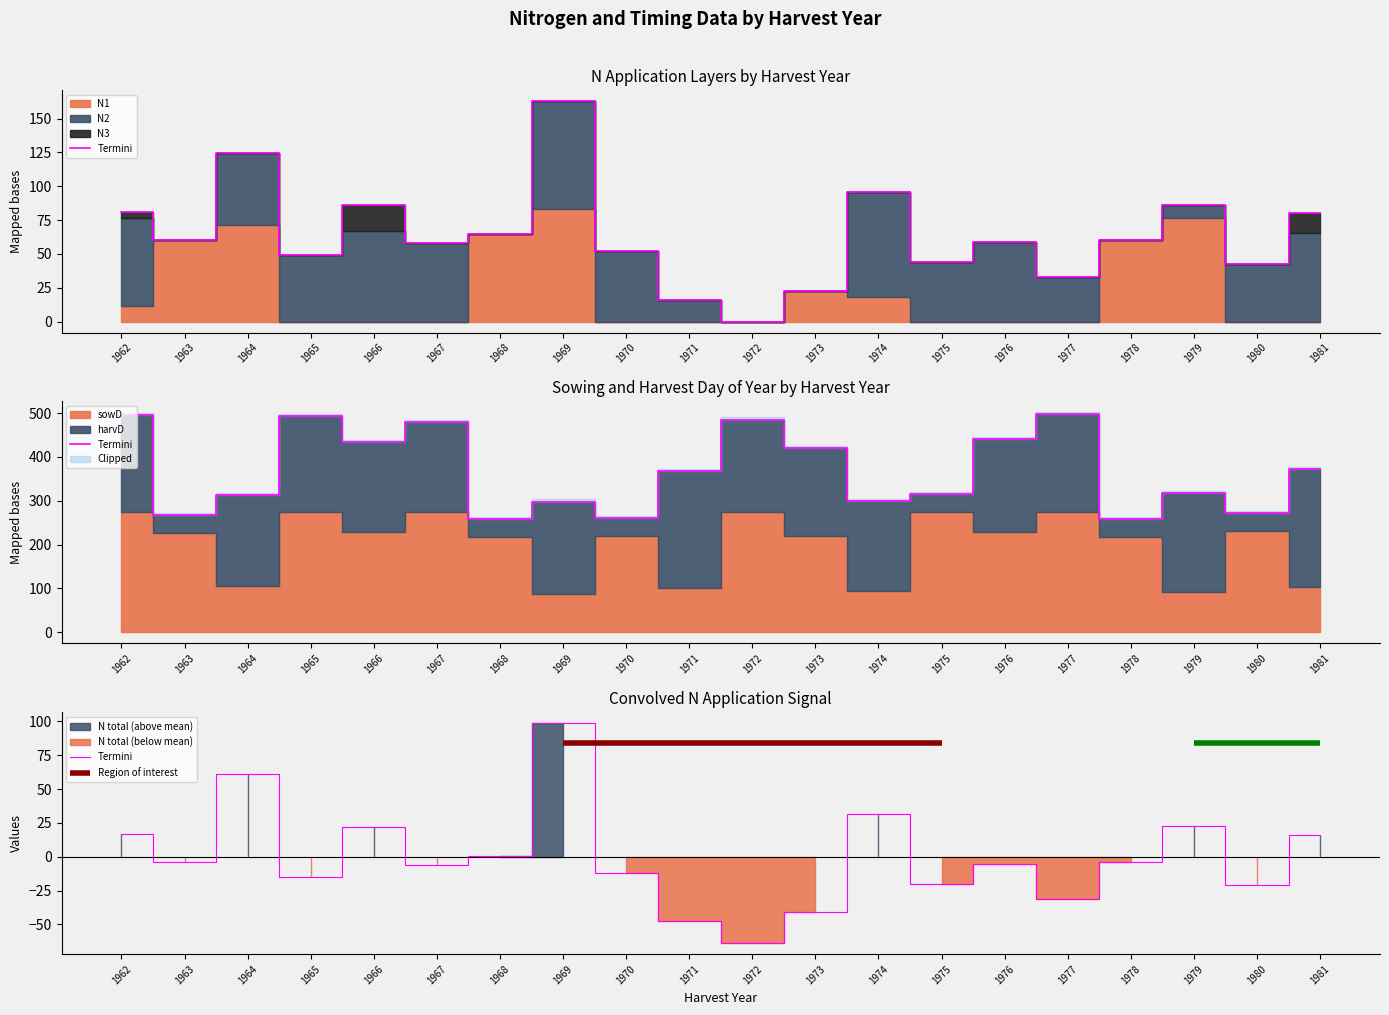

What is the difference between the maximum and second lowest values?

146.6